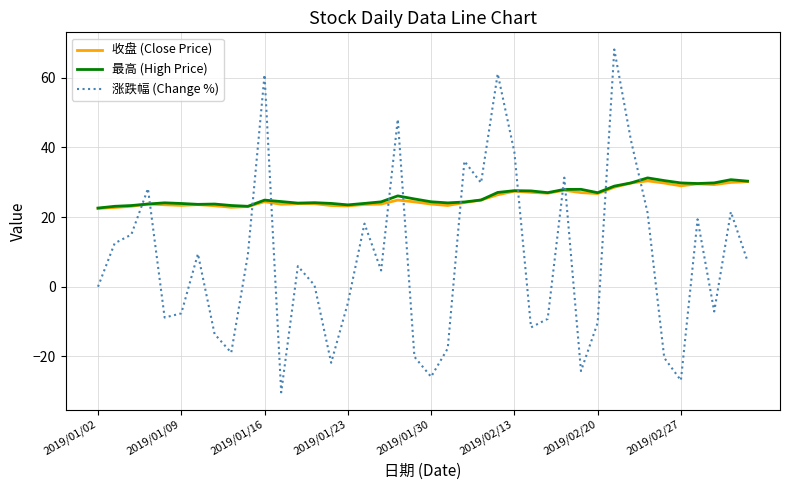

Which series has the largest range (max minus min)?

涨跌幅 (Change %)